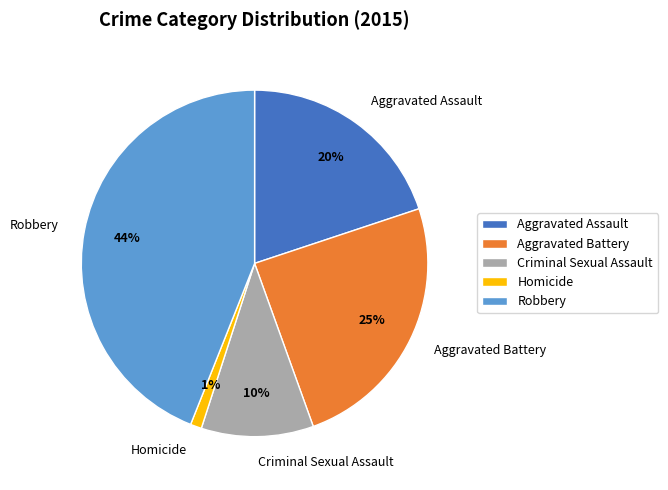

To the nearest percent, what is the average slice percentage?

20%